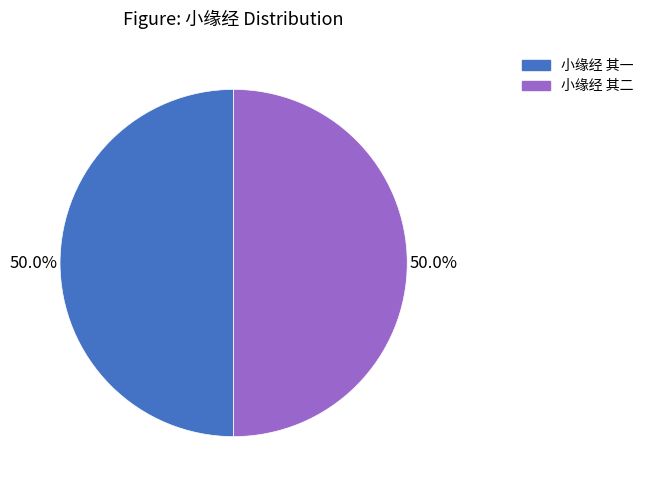

Approximately how many times larger is the value at 小缘经 其一 compared to 小缘经 其二?

1.0